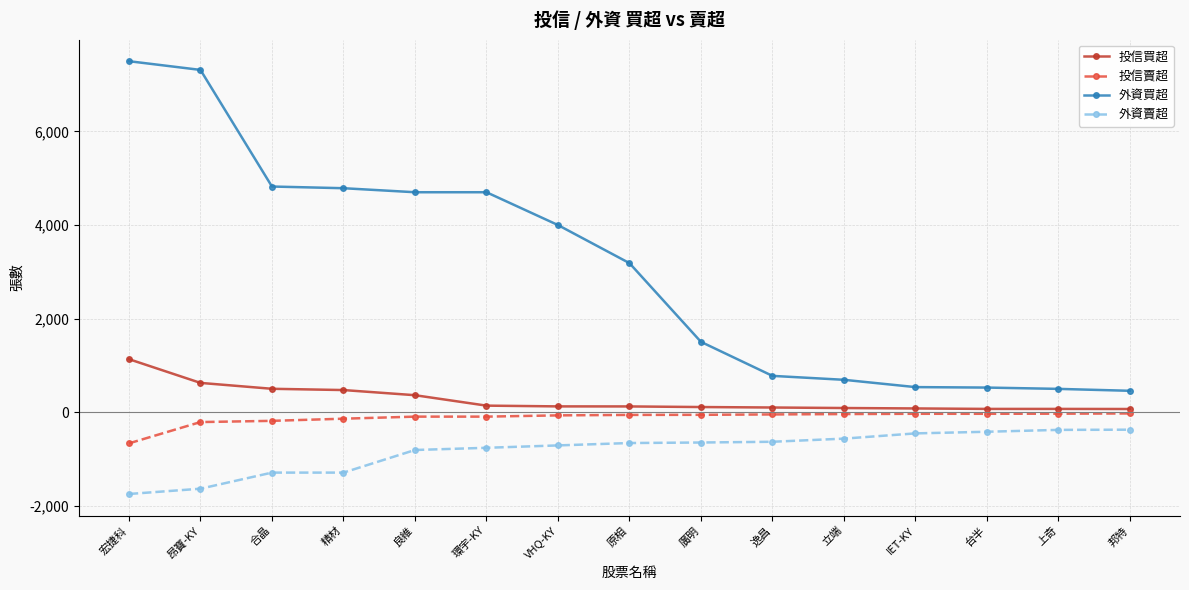

What is the value of the 外資買超 point at the 7th from the left?

3999